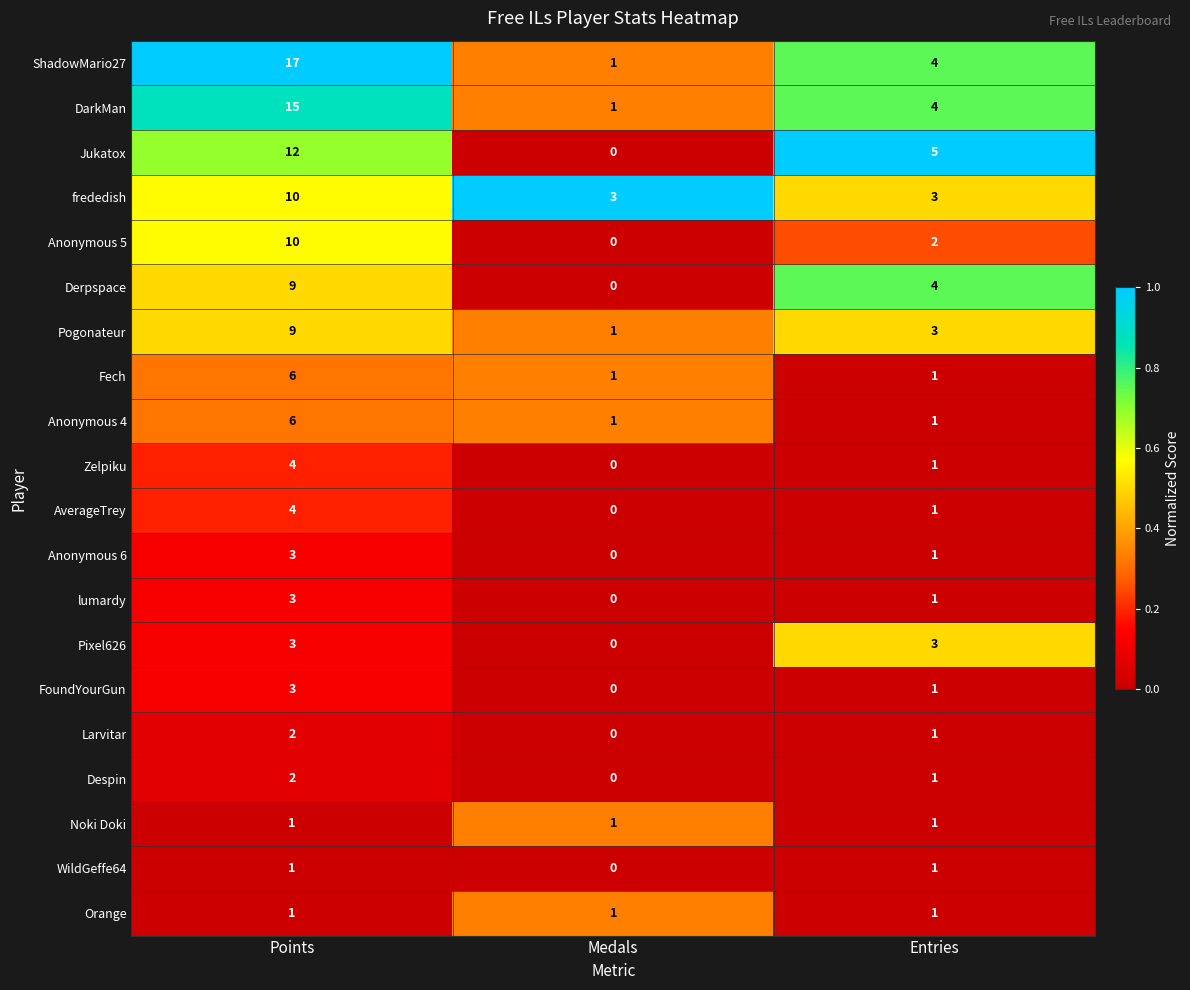

How many data points does each series have?

3